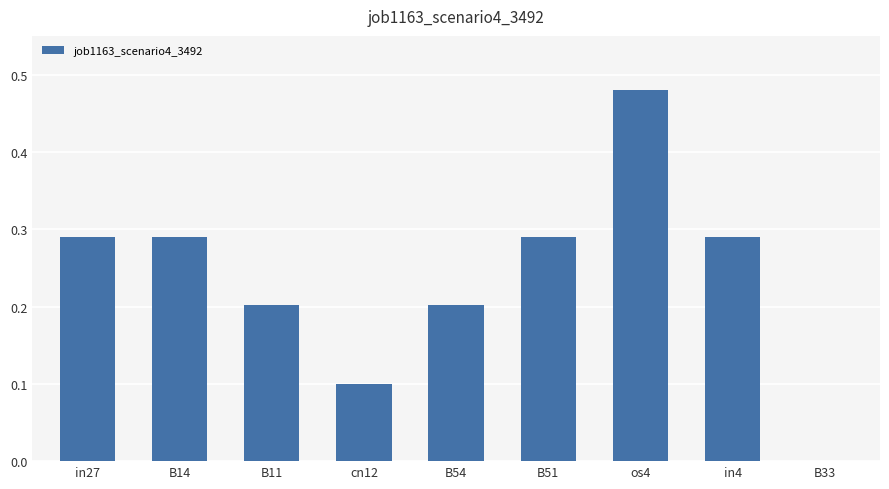

At which category does the chart reach its peak across all series?

os4